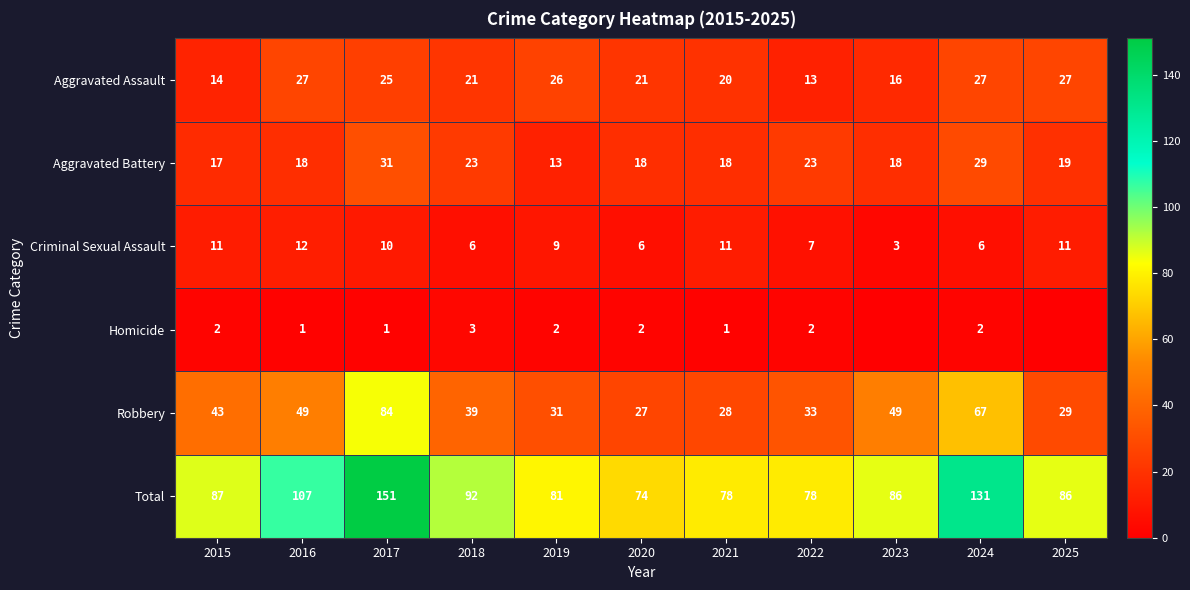

What is the lowest value of the Aggravated Battery series?

13